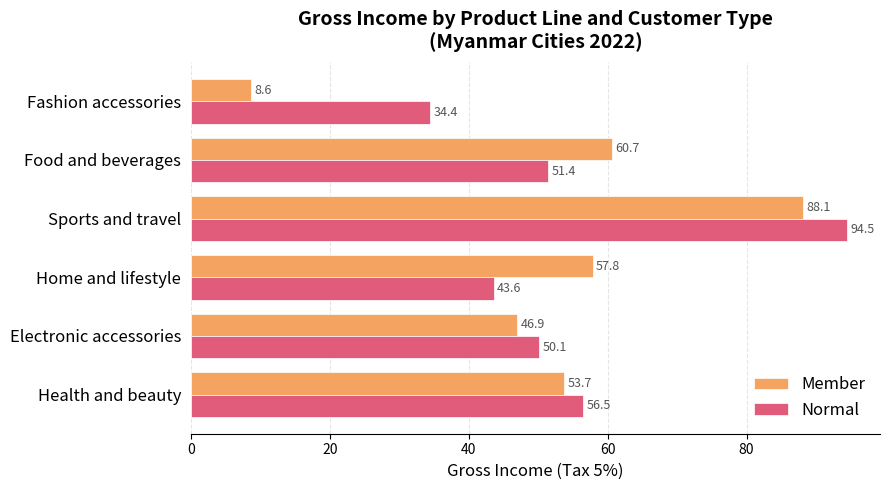

What is the smallest value displayed?

8.6